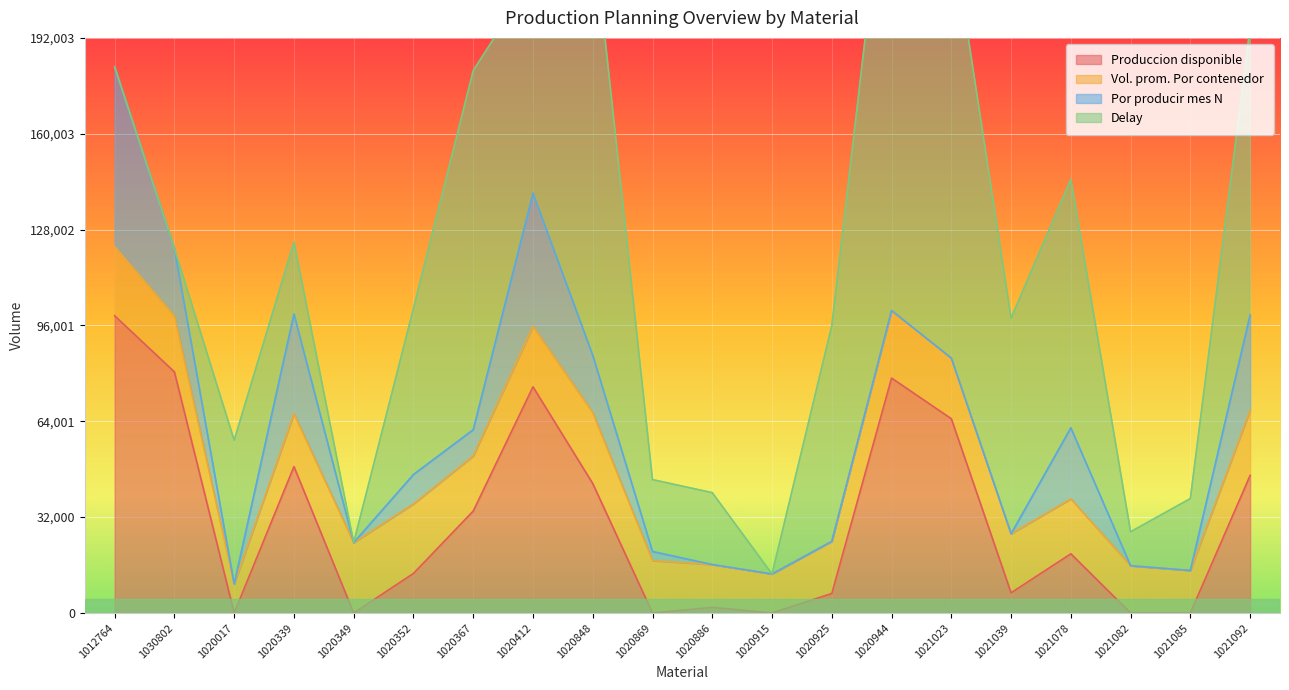

The Produccion disponible series shows 127591.2 at 1020412. True or false?

False